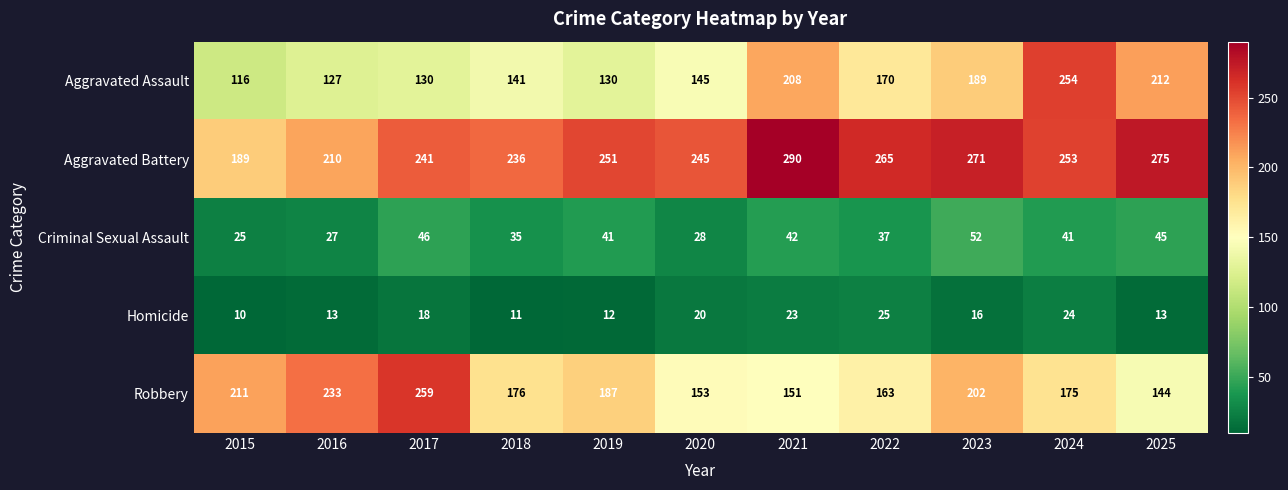

What is the minimum value shown in the chart?

10